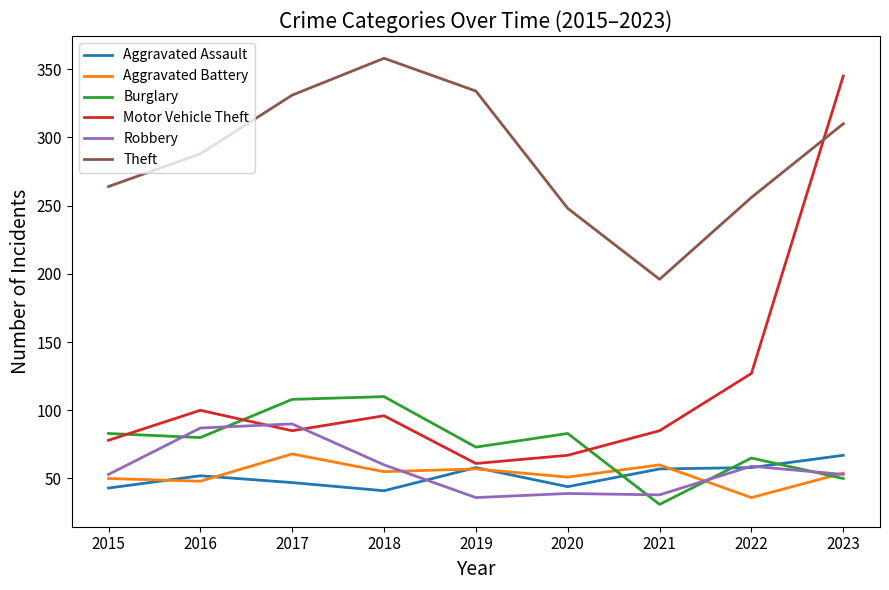

Is it true that Motor Vehicle Theft equals 85 at 2021?

True